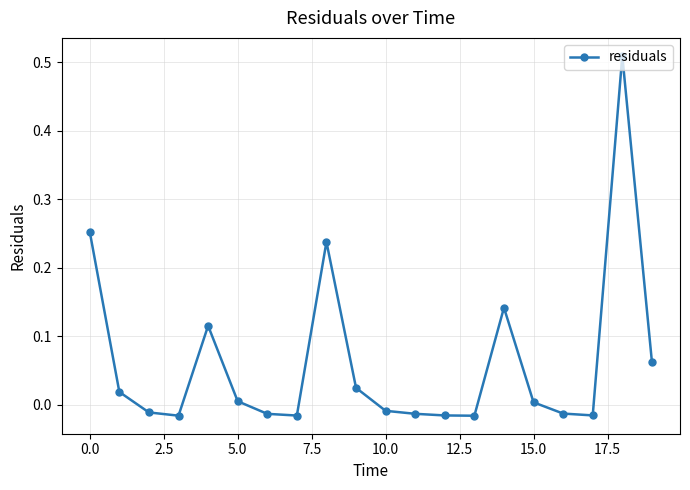

Does the chart have visible grid lines?

Yes